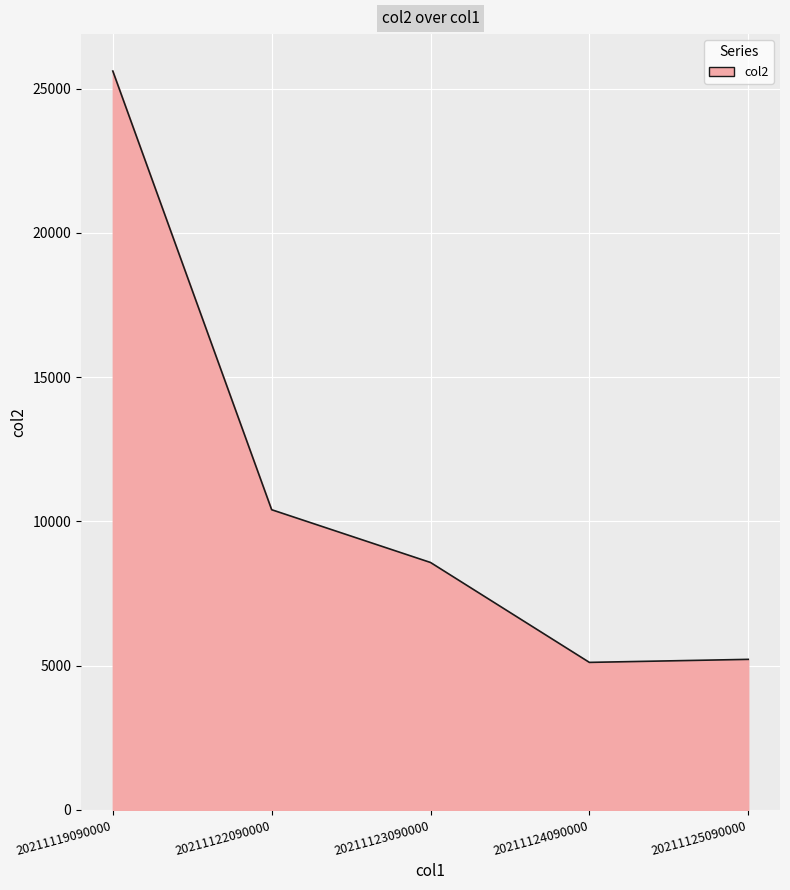

Where does the data first go above 8574?

20211119090000